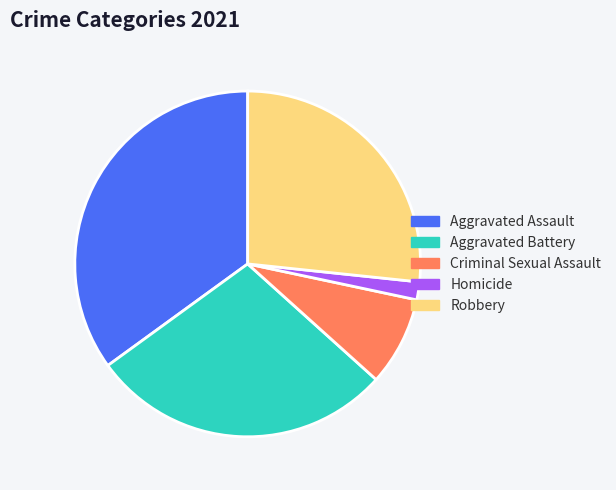

Approximately how many times larger is the value at Robbery compared to Aggravated Battery?

0.9